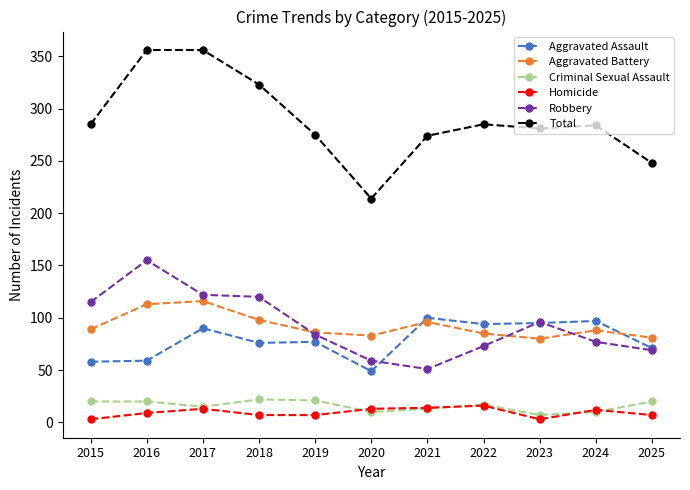

What is the spread (max minus min) of values at 2025?

241